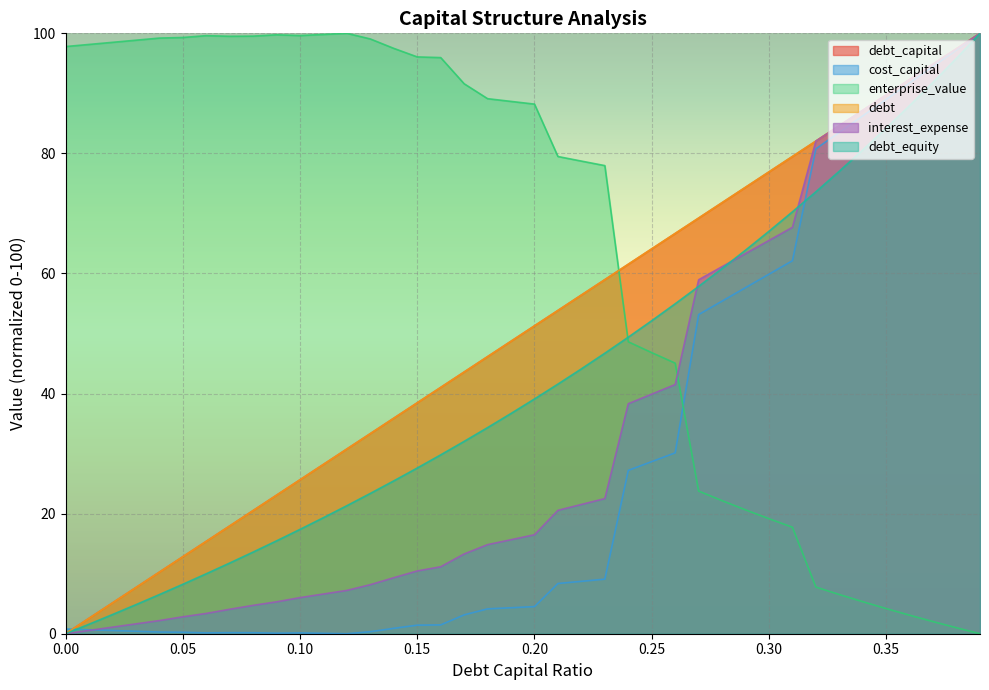

Does the chart display data point markers on the line(s)?

No